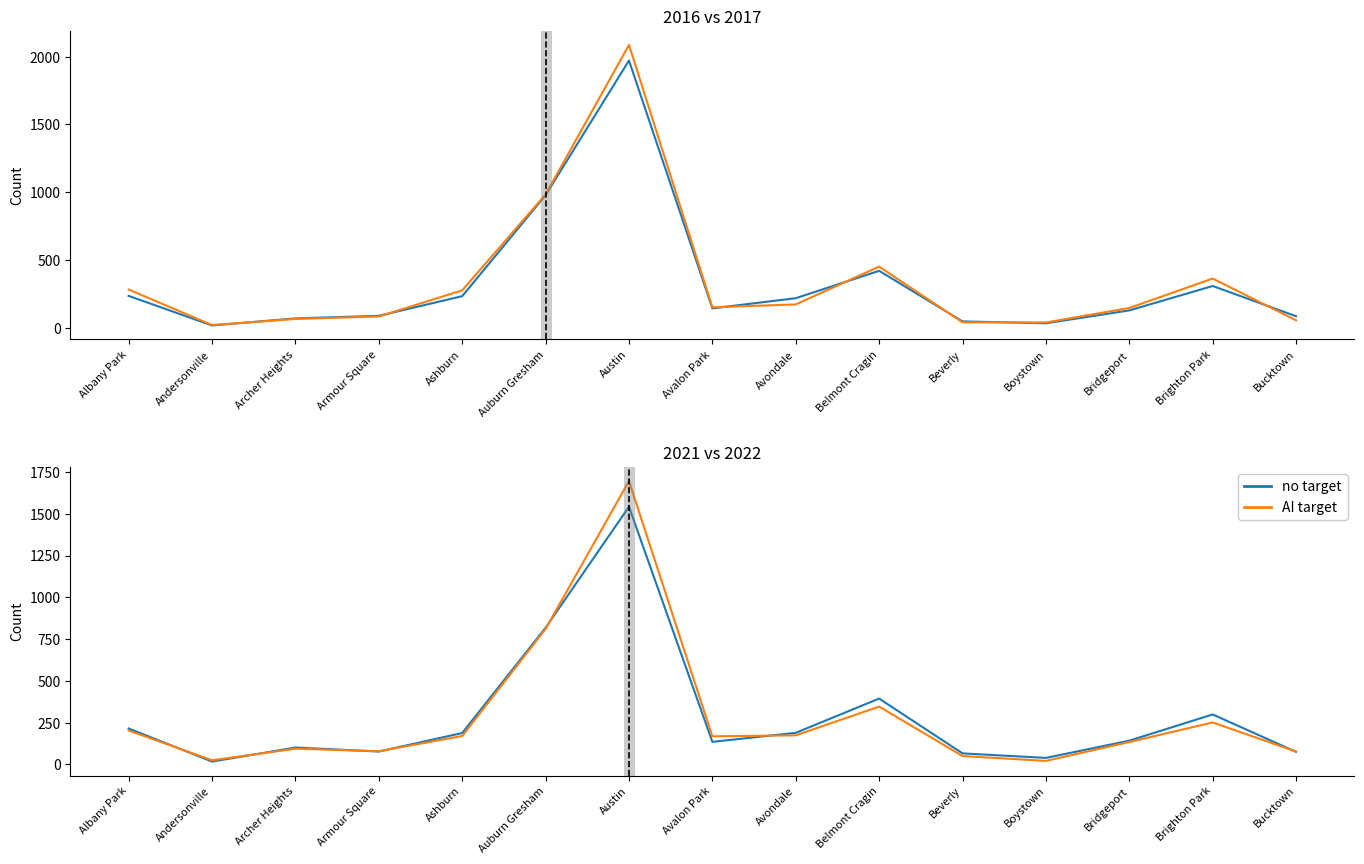

What is the approximate value of 2017 count at Armour Square, to the nearest 10?

90